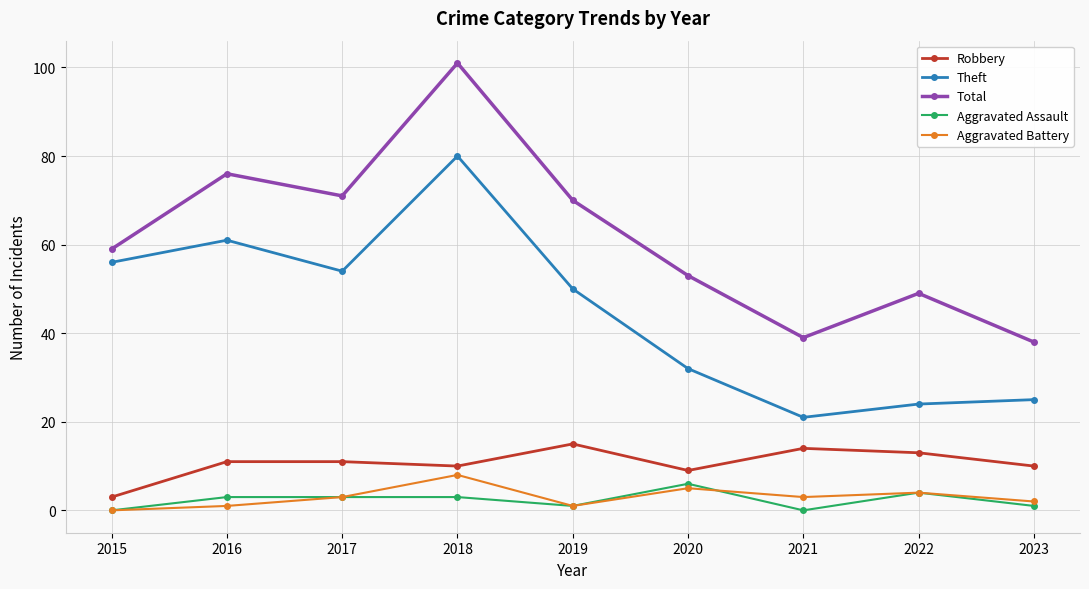

True or false: Aggravated Battery and Theft intersect in this chart.

False